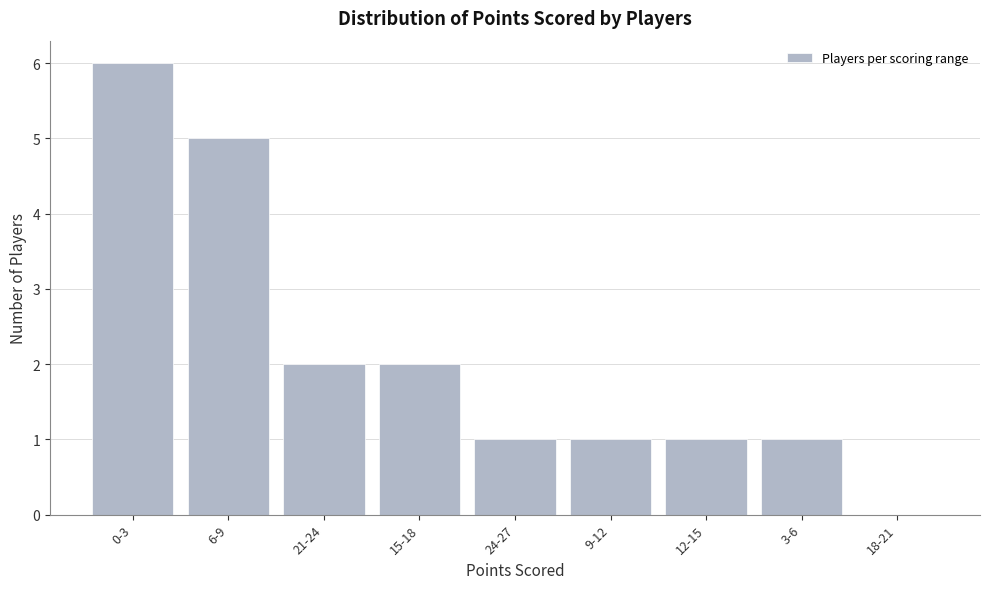

Reading right to left, extract all data points from this chart.

18-21=0	3-6=1	12-15=1	9-12=1	24-27=1	15-18=2	21-24=2	6-9=5	0-3=6